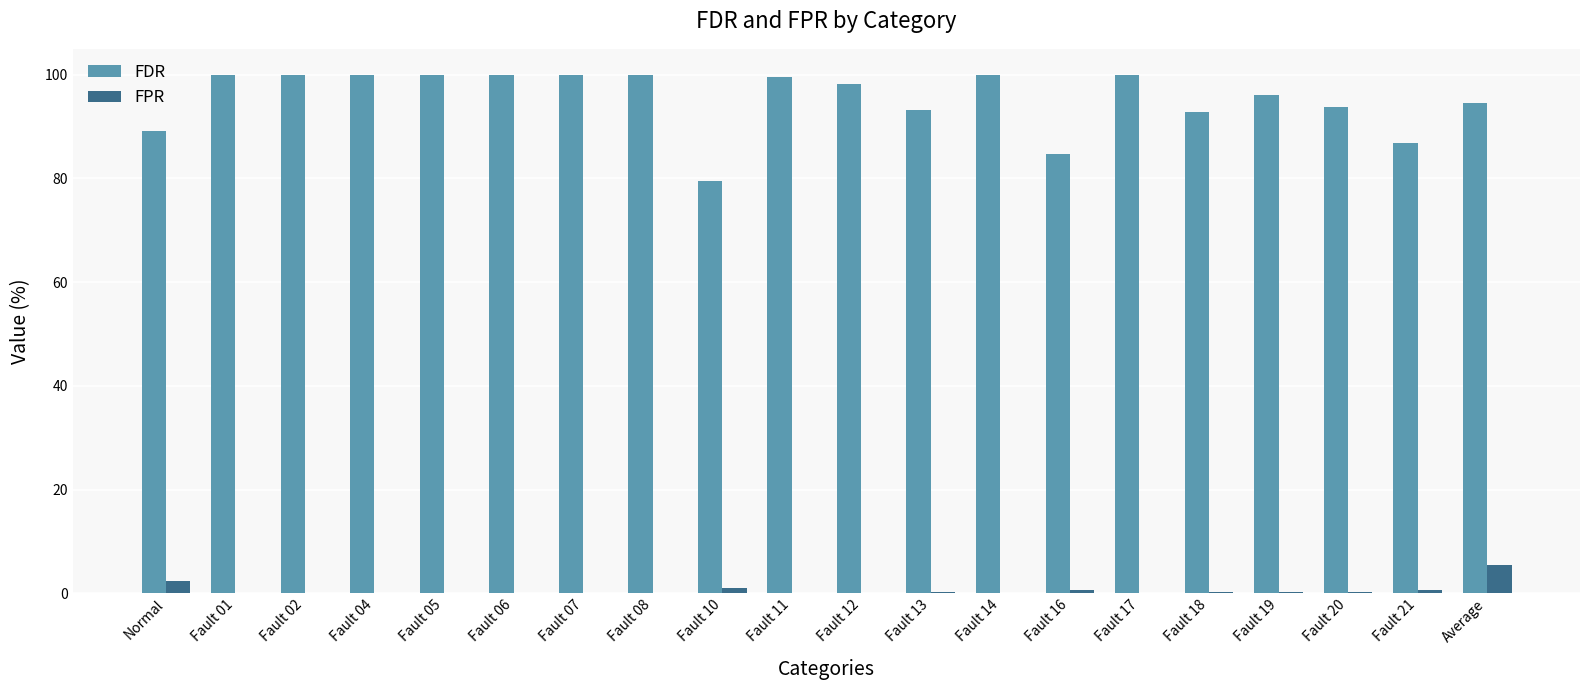

Does the chart contain stacked bars?

No